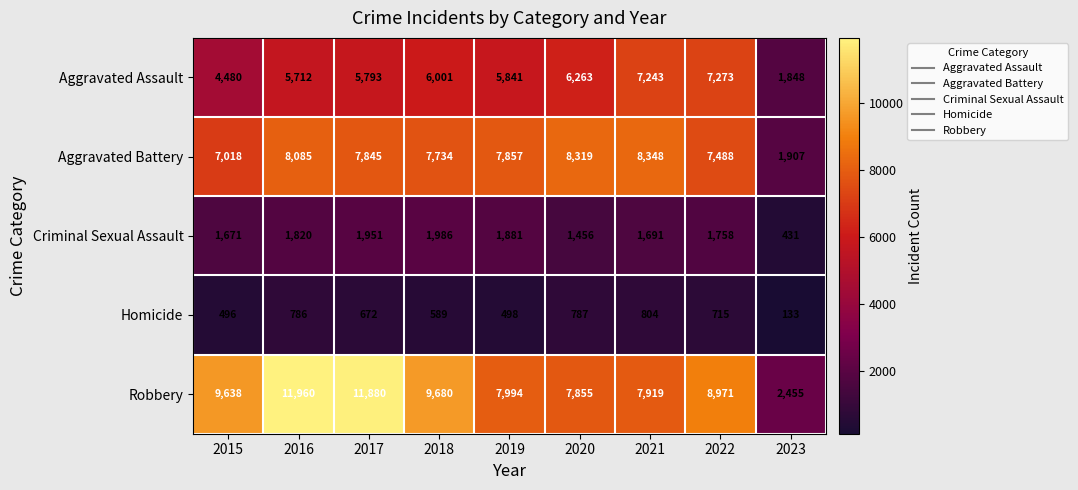

Which series has the largest range (max minus min)?

Robbery